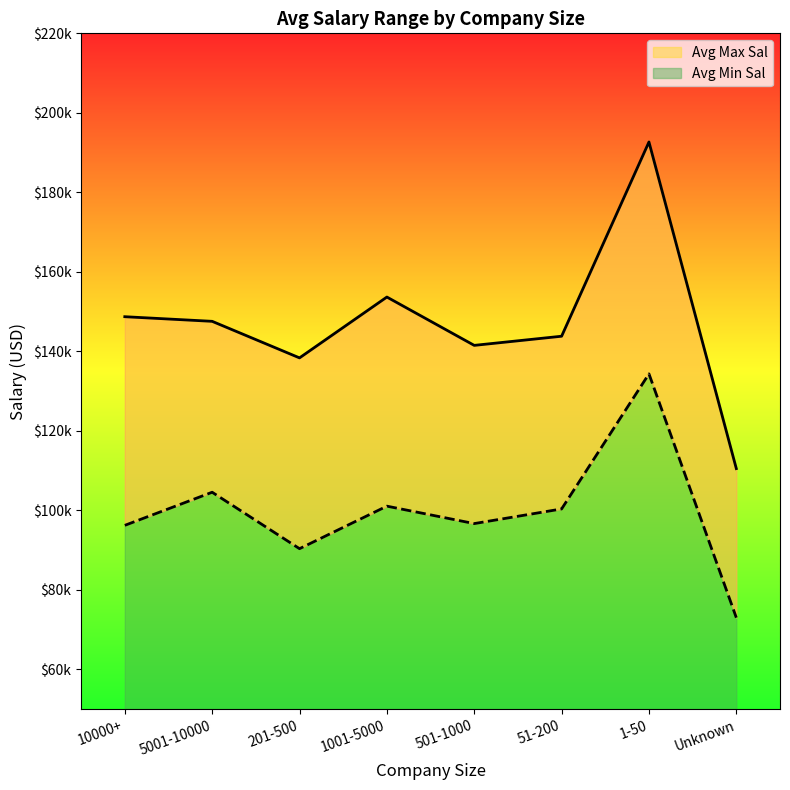

What is the difference between the second highest and second lowest values in the Avg Max Sal series?

15305.0